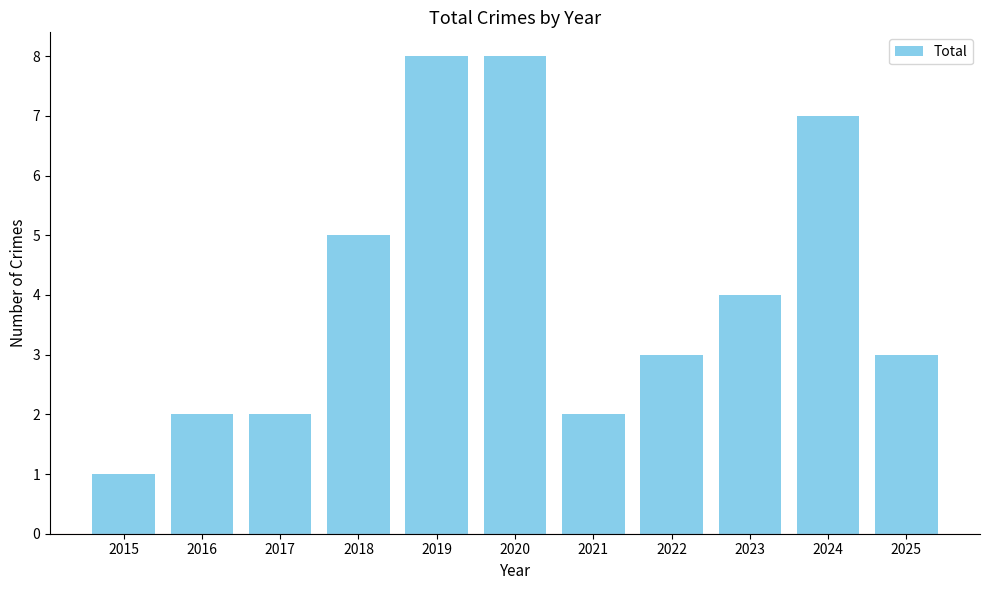

Are the bars grouped side by side (vs. stacked)?

No